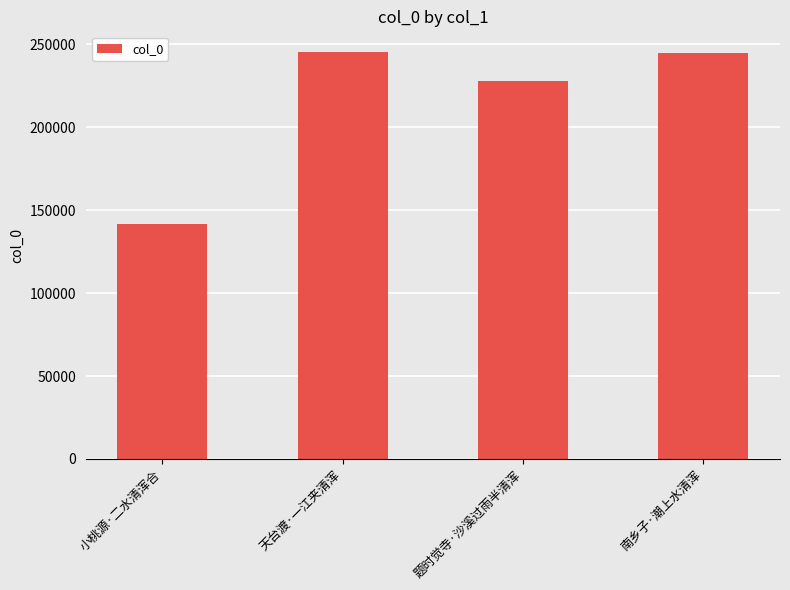

What is the label of the 3rd bar from the right?

天台渡·一江夹清浑